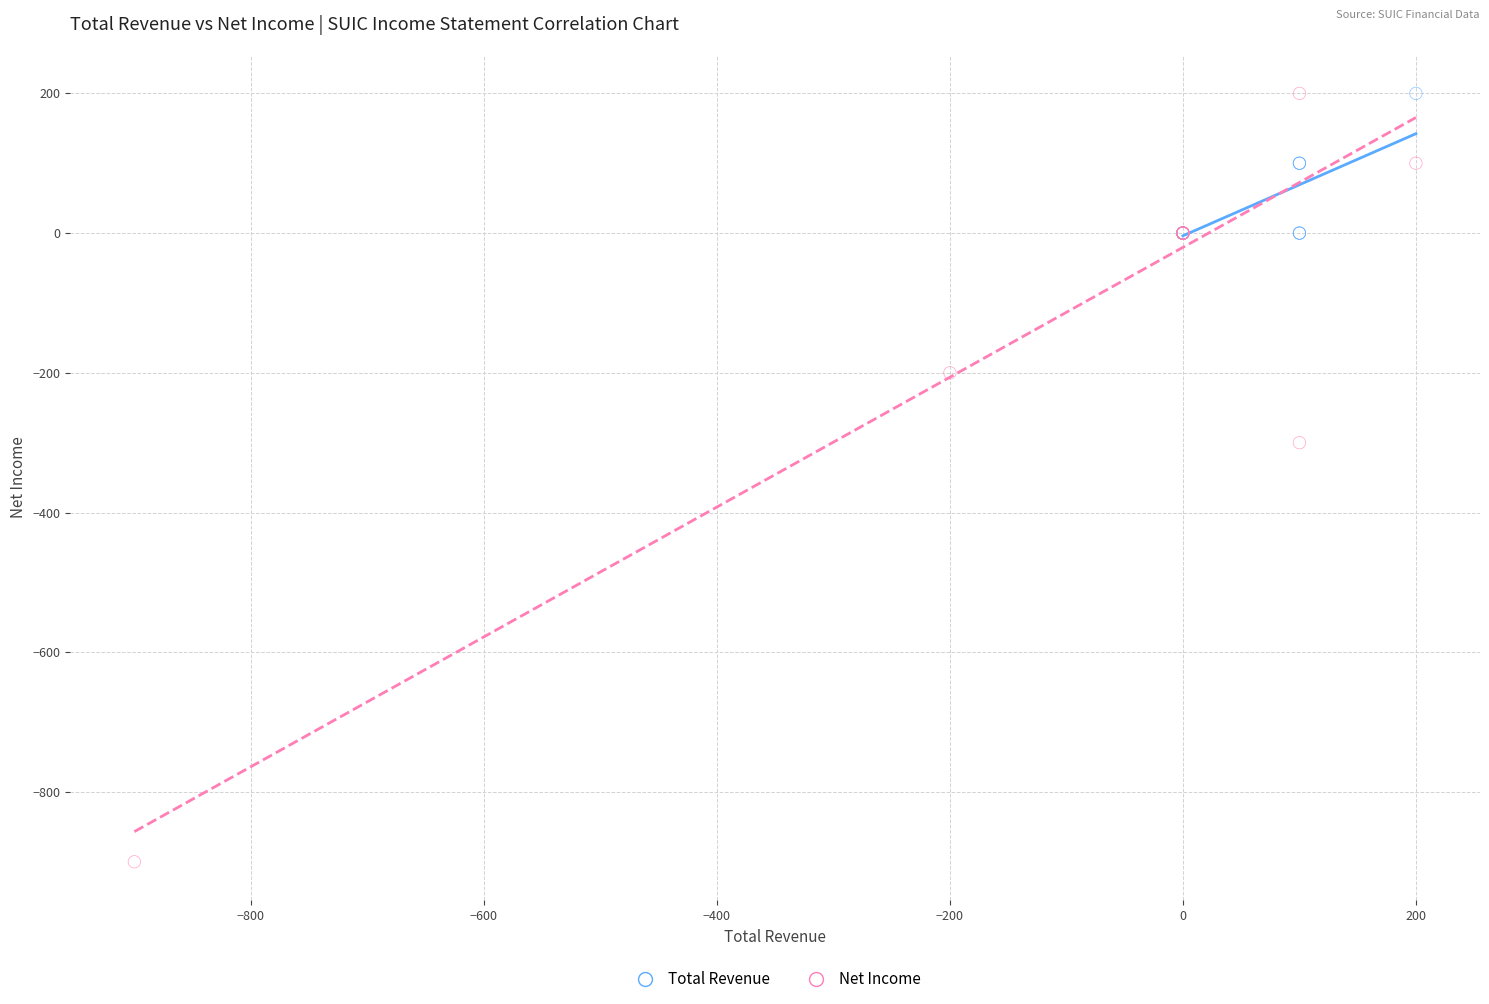

Which series has the largest Y range (max minus min)?

Net Income